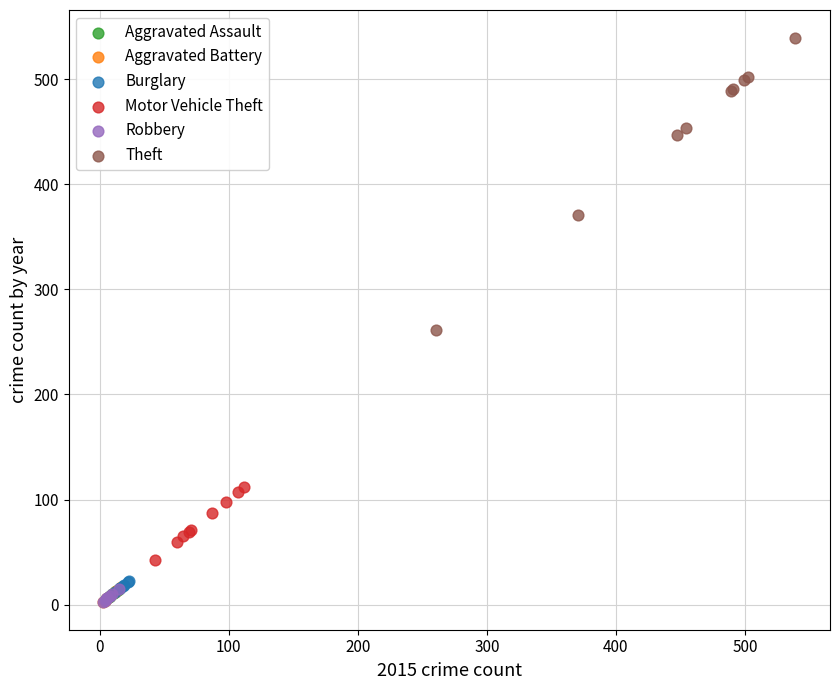

Which series contains the highest Y value?

Theft